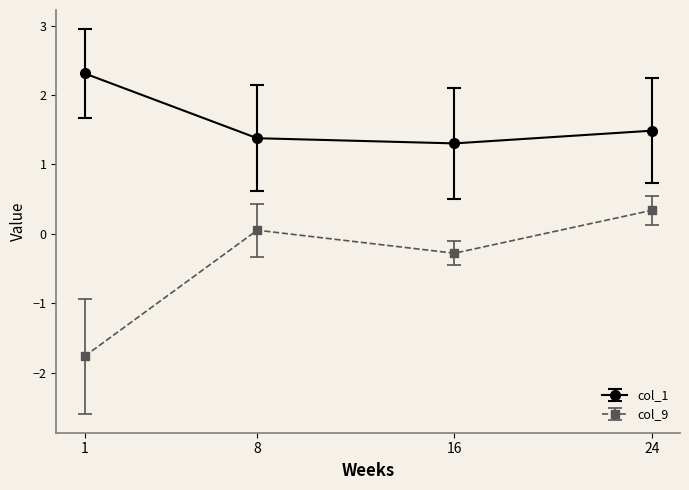

At which category is the sum across all series the highest?

24